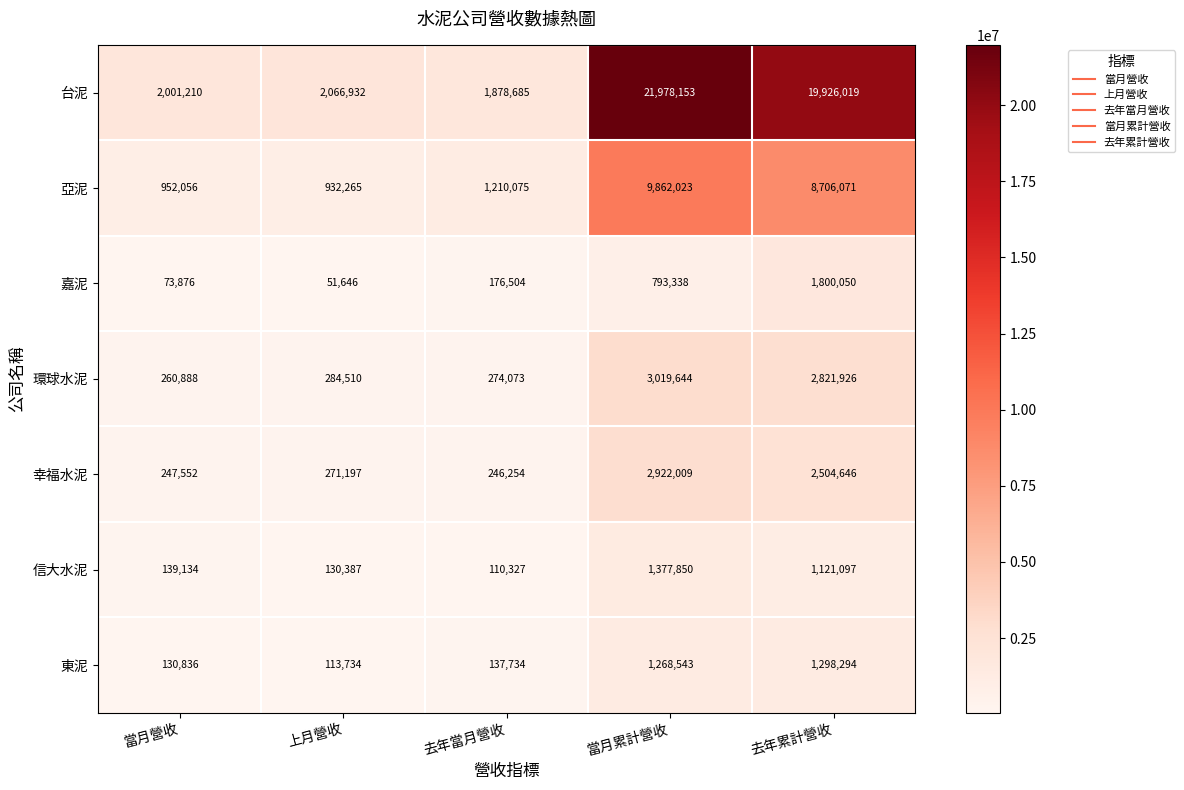

Which category has the highest value across all series?

當月累計營收